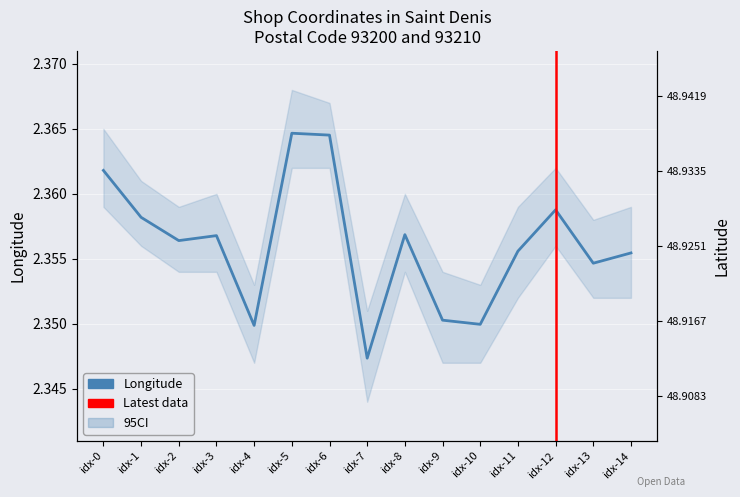

True or false: Longitude and Latitude cross at least once.

False